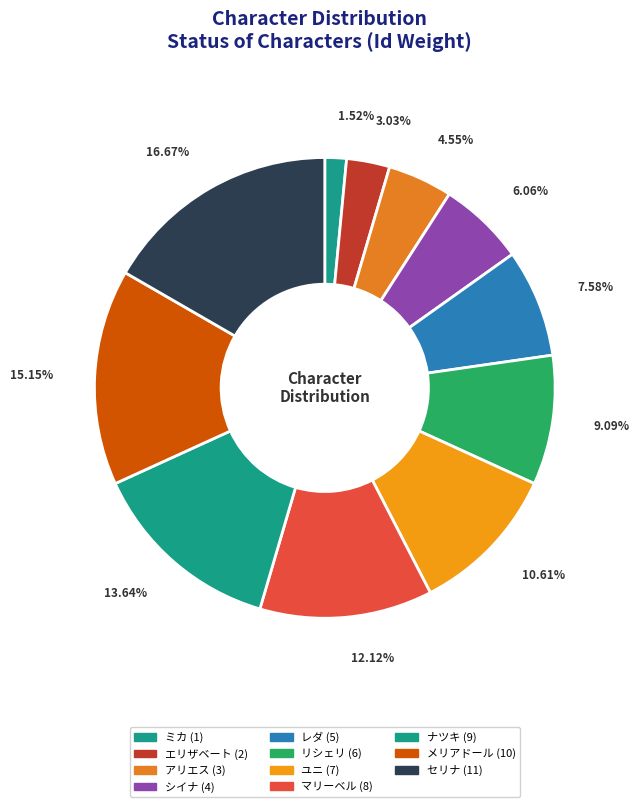

Count the number of slices in the pie.

11